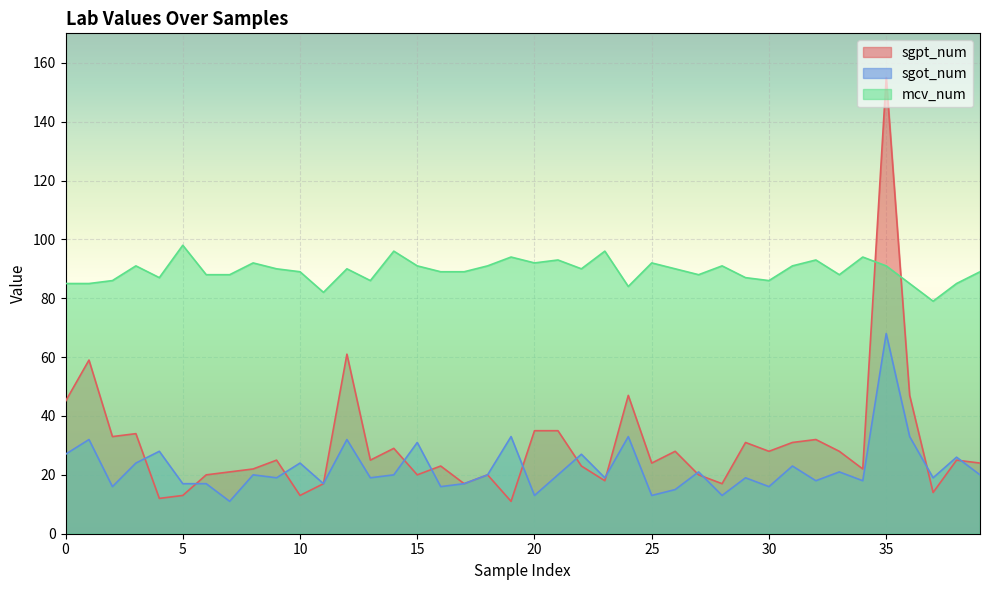

Is the value of mcv_num at 26 greater than the value of sgpt_num at 35?

No